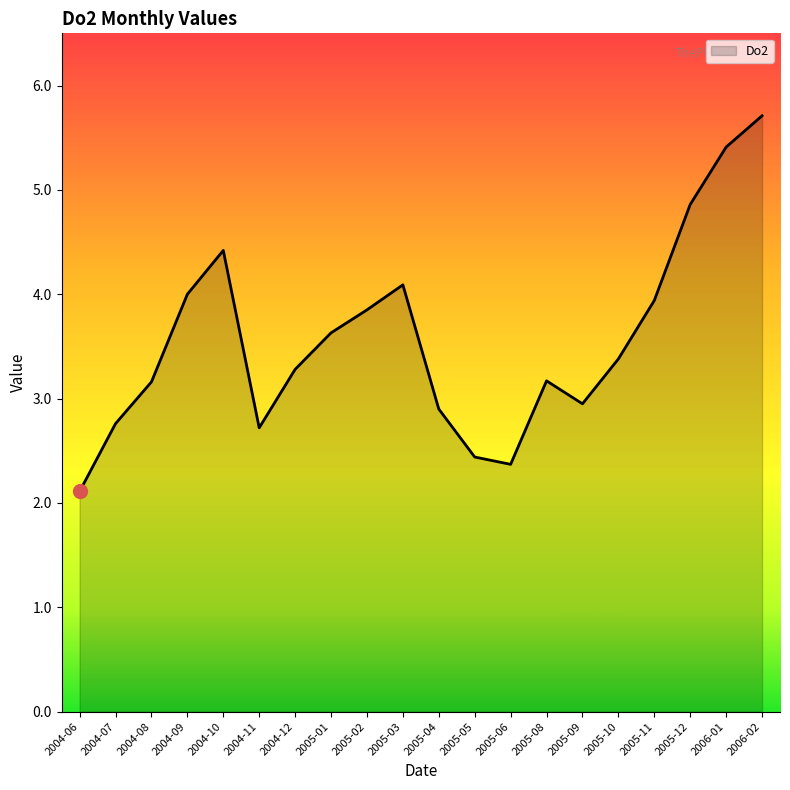

Between 2005-04 and 2005-08, which is larger?

2005-08